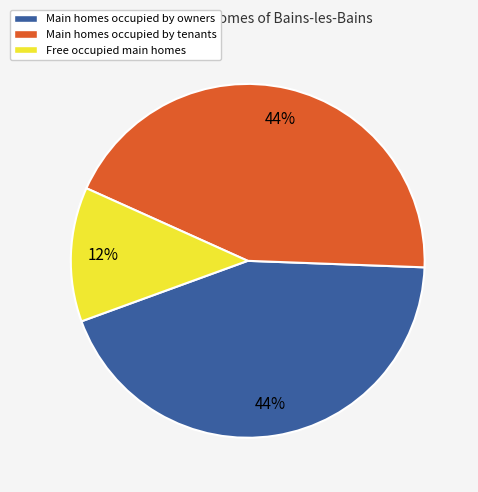

Is there any slice that represents more than half of the pie?

No